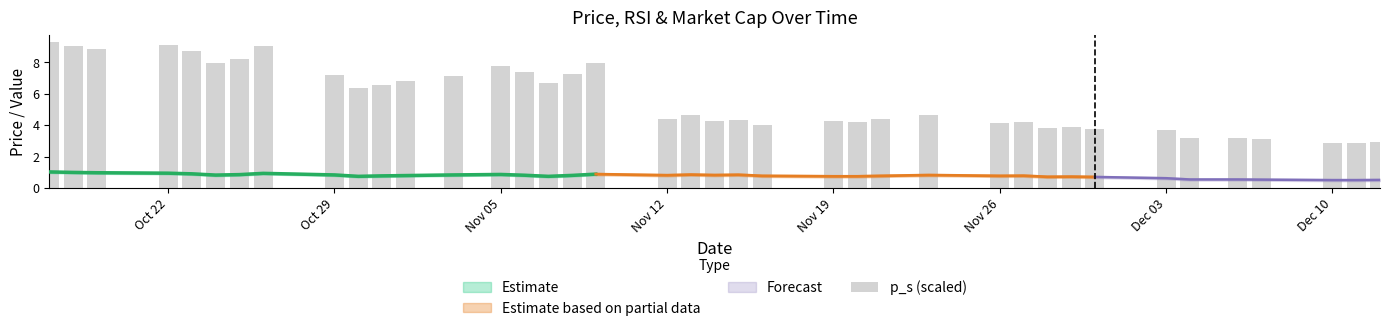

What is the difference between the maximum and minimum values?

6.4